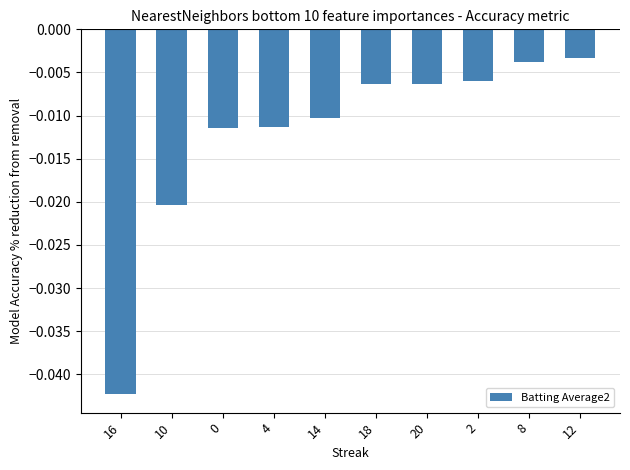

At which category does the chart reach its minimum across all series?

16